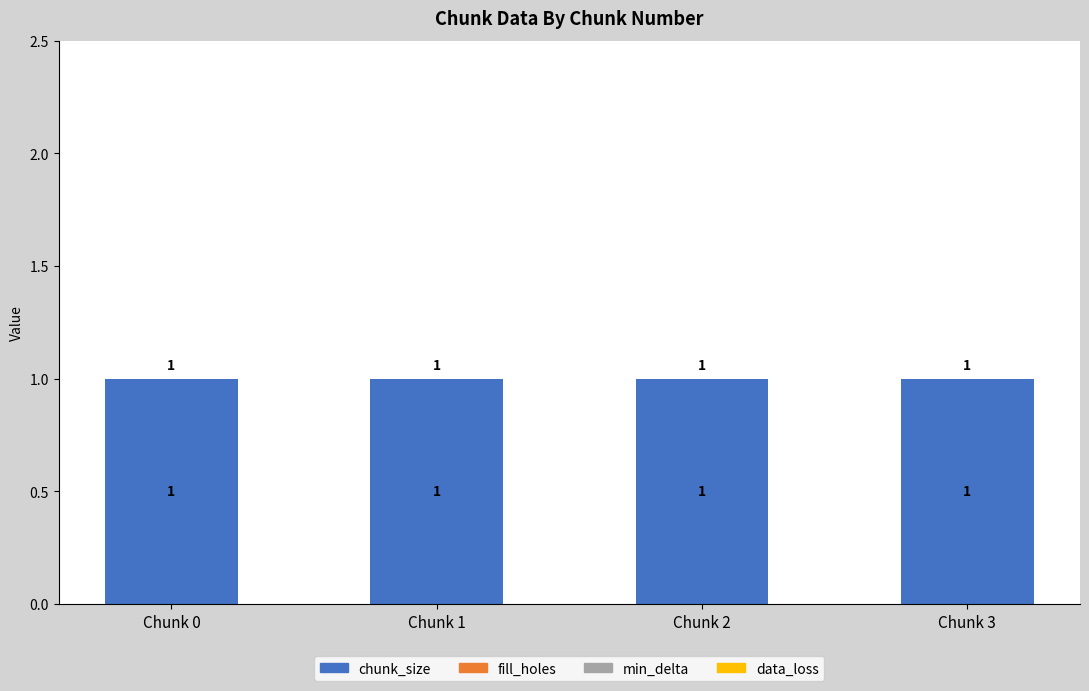

Is it true that data_loss equals 0 at Chunk 0?

True